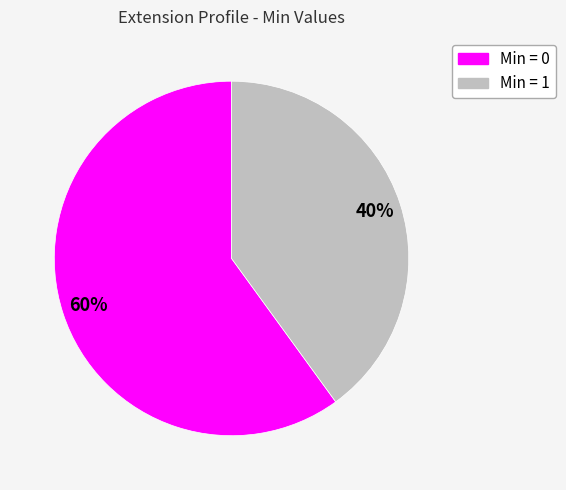

Count the number of slices in the pie.

2